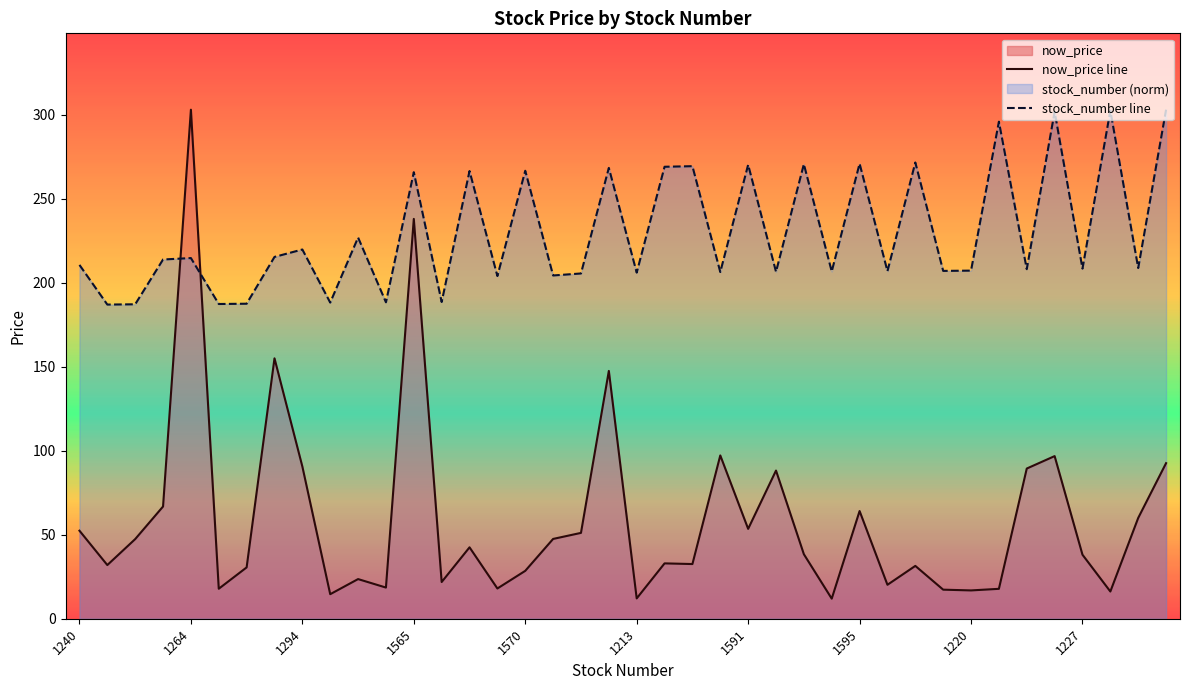

What is the greatest value displayed?

303.0